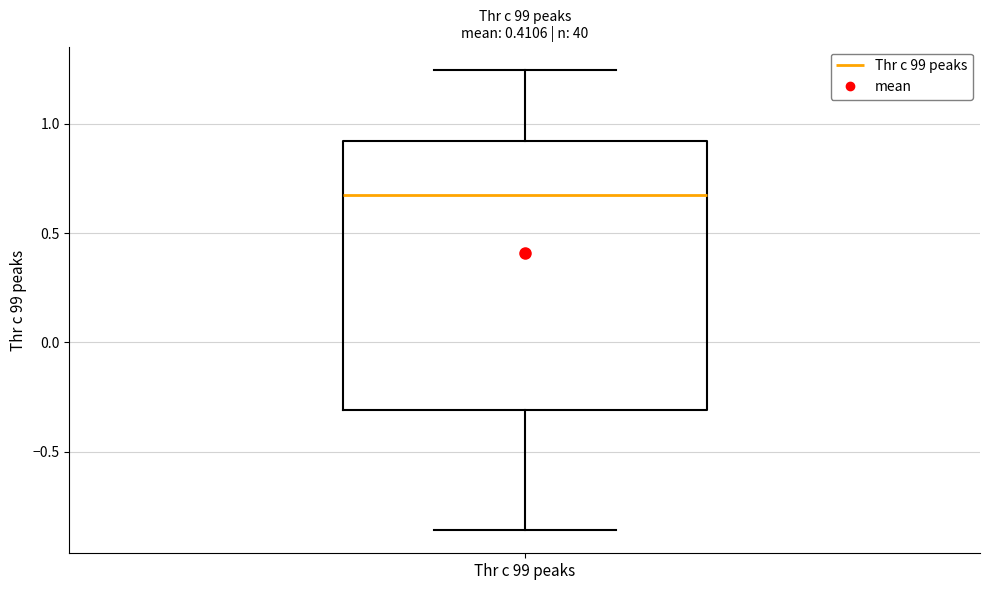

Where does the lower whisker of the box for Thr c 99 peaks end on the y-axis? The values are not printed on the chart, so give them approximately, as read against the axis.

-0.85